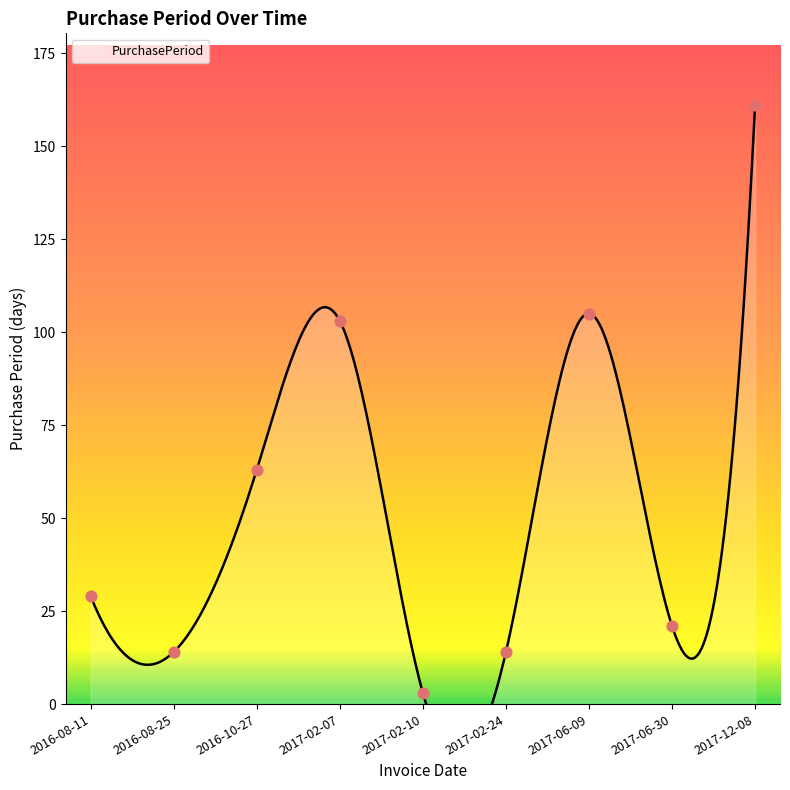

What is the change in value from 2016-10-27 to 2017-02-07?

+40